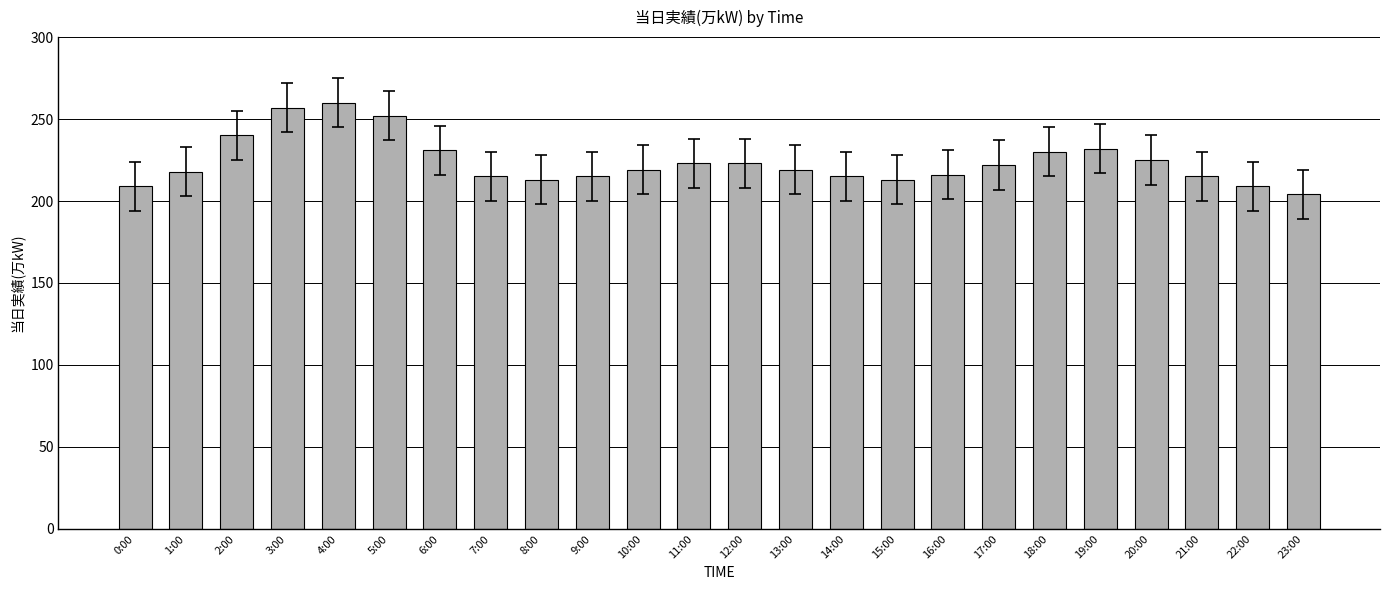

How many bars are there in total?

24